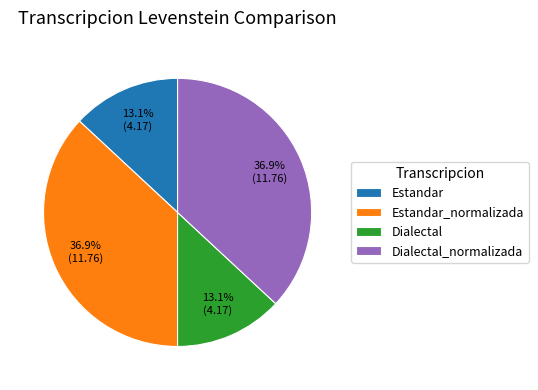

Does any single category account for the majority?

No